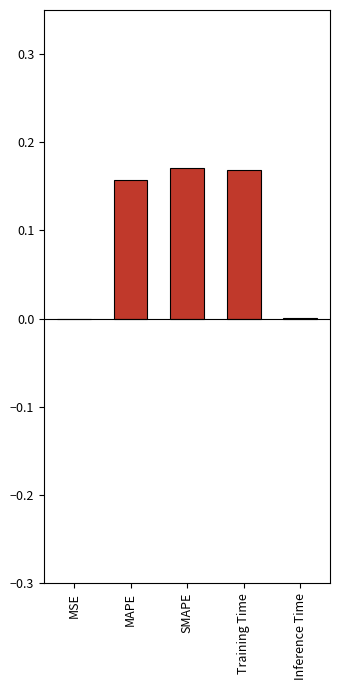

Which has a higher value, MAPE or MSE?

MAPE